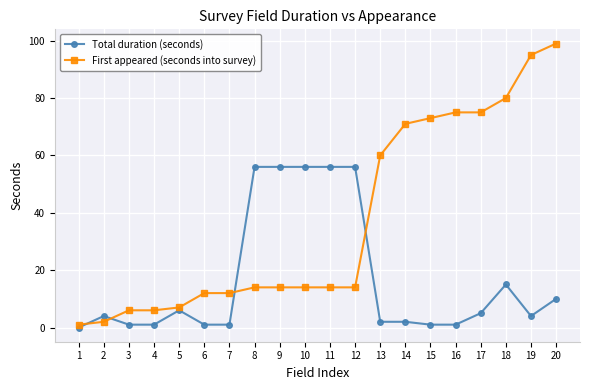

Which series changed the most between 11 and 20?

First appeared (seconds into survey)